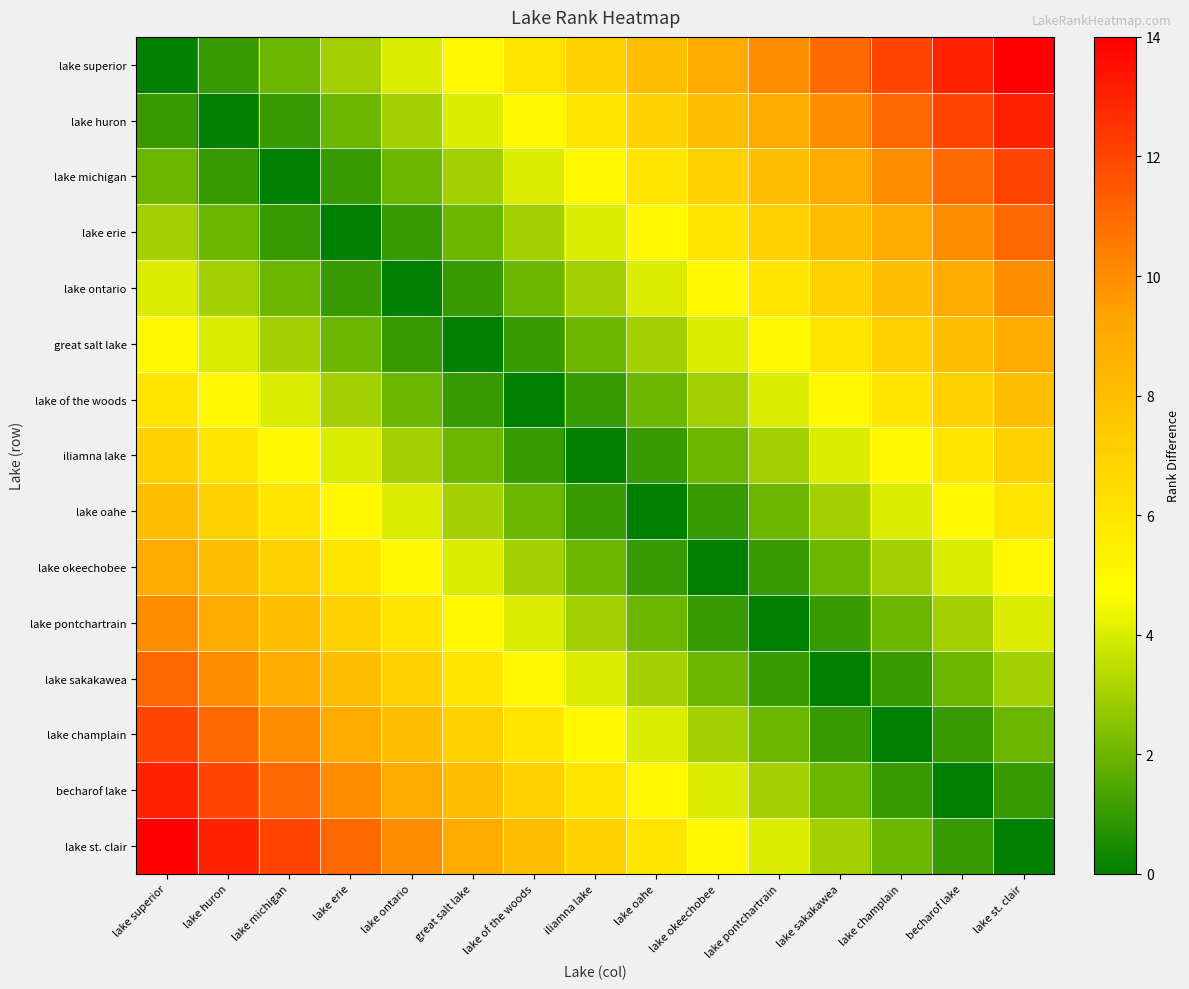

Rank the series at lake okeechobee from highest to lowest value.

lake superior, lake huron, lake michigan, lake erie, lake ontario, lake st. clair, great salt lake, becharof lake, lake of the woods, lake champlain, iliamna lake, lake sakakawea, lake oahe, lake pontchartrain, lake okeechobee